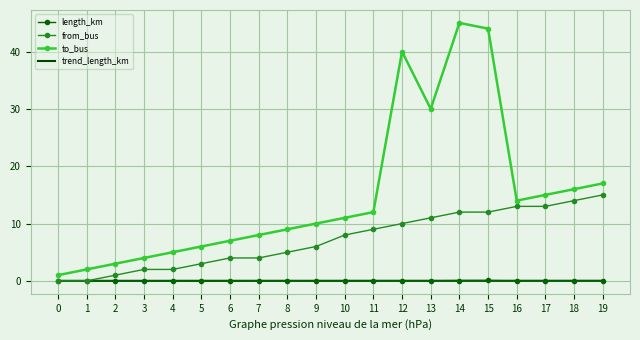

Which series has the largest total across all categories?

to_bus